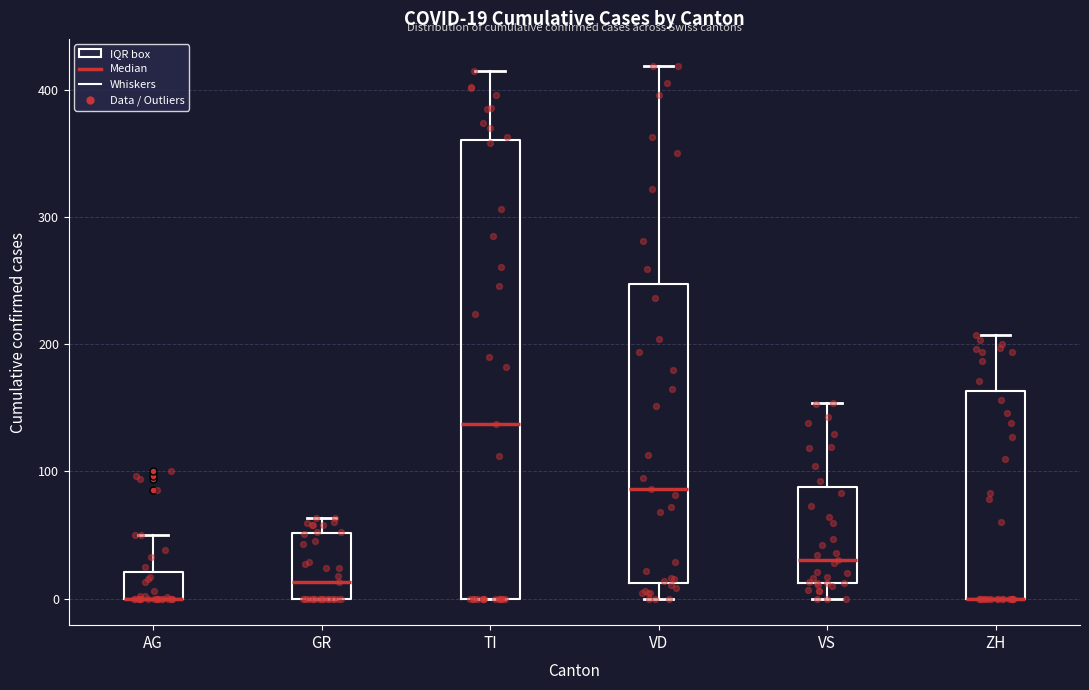

Comparing the boxes themselves (not the whiskers), which one is the tallest?

TI